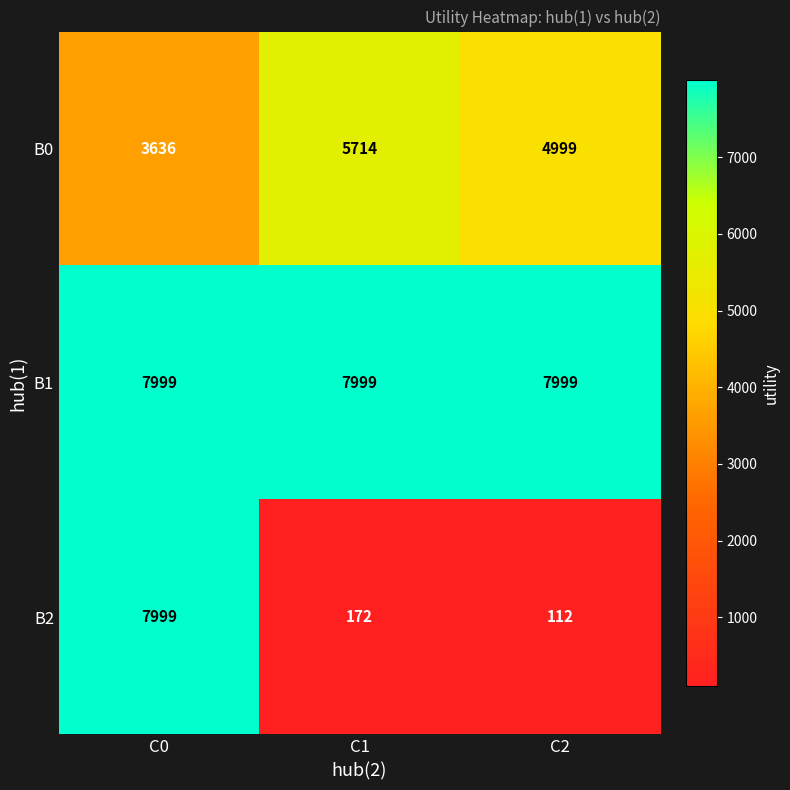

How many data points does each series have?

3